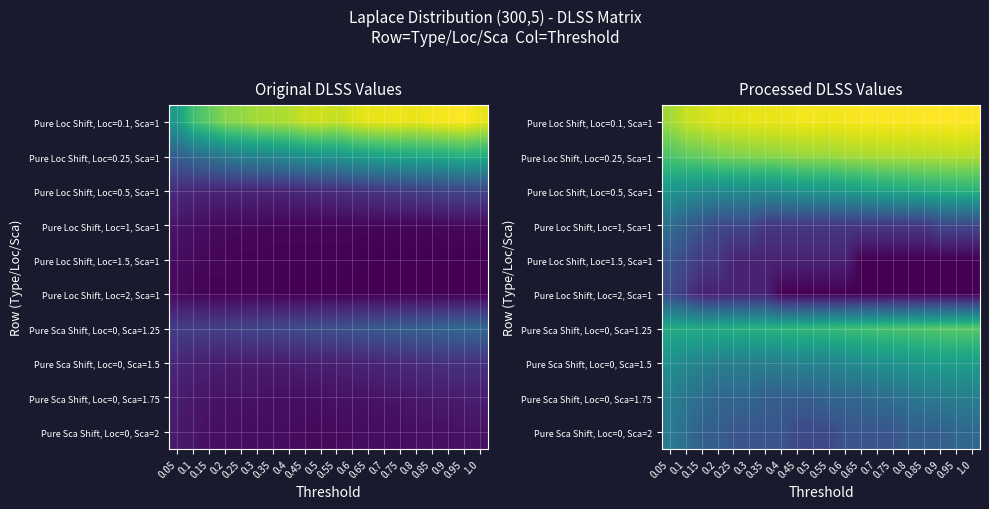

What is the greatest value displayed?

4.9